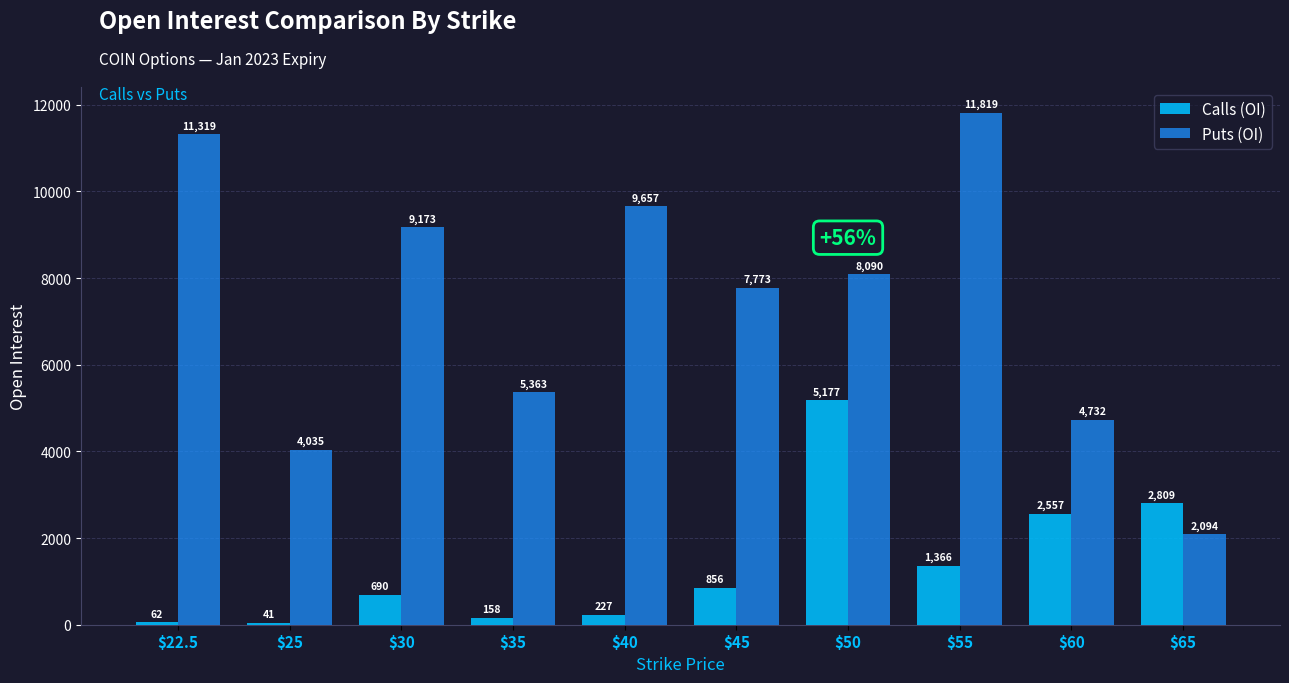

At which label is Puts (OI) closest to 6956?

$45